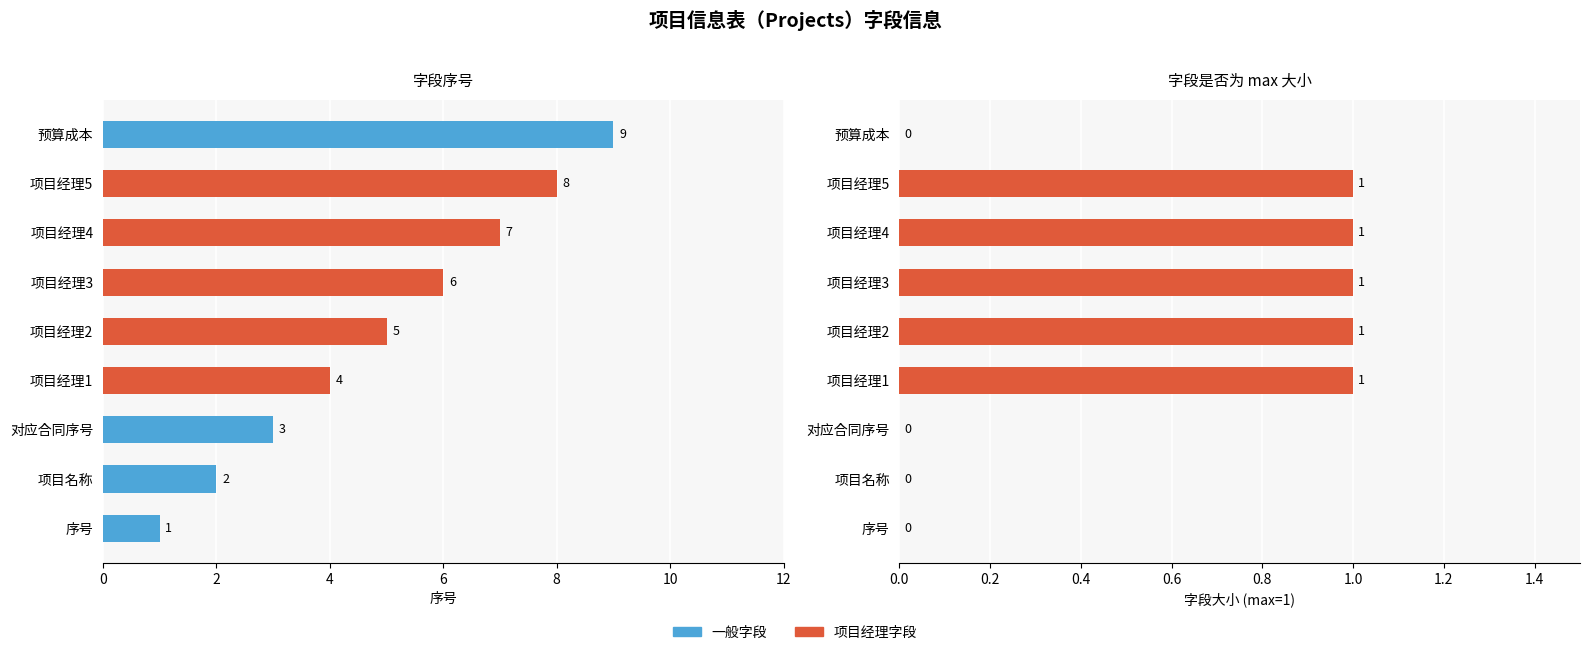

Which series has the widest spread of values?

序号